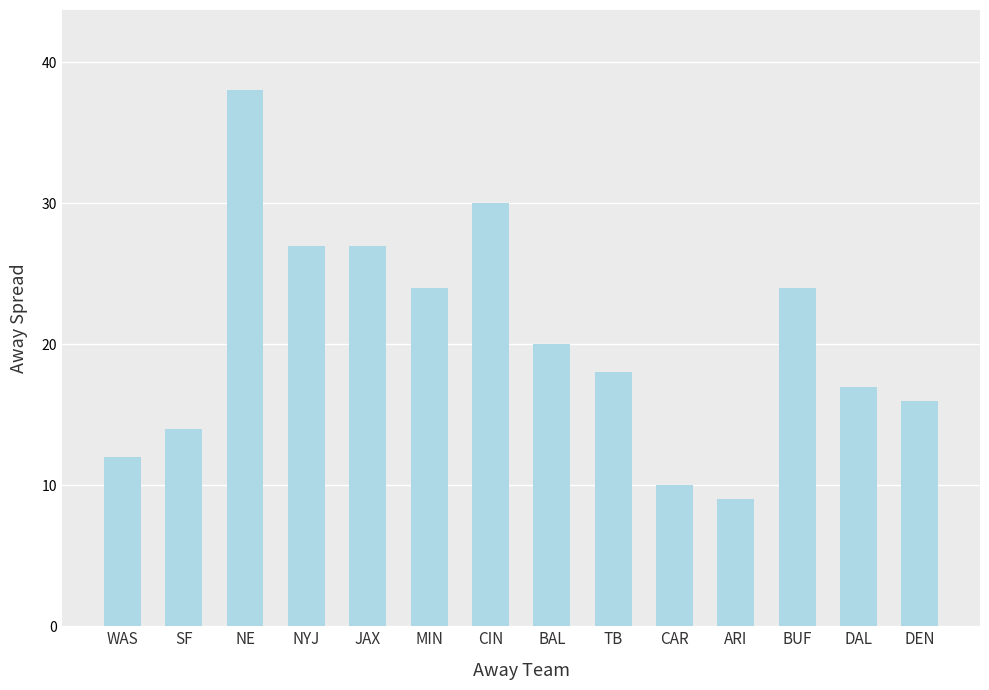

At which category does the chart reach its minimum across all series?

ARI